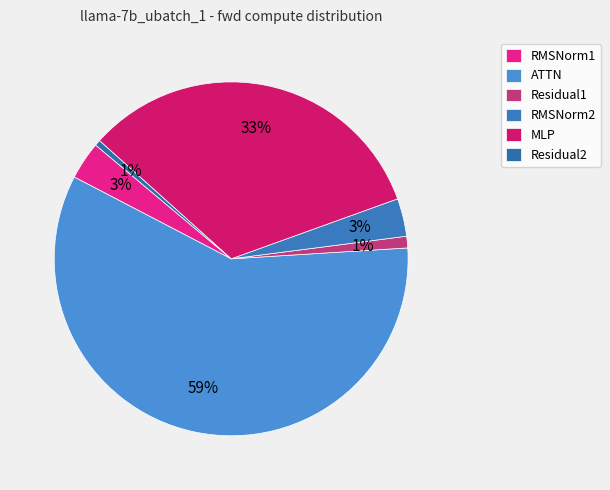

How many slices are in this pie chart?

6